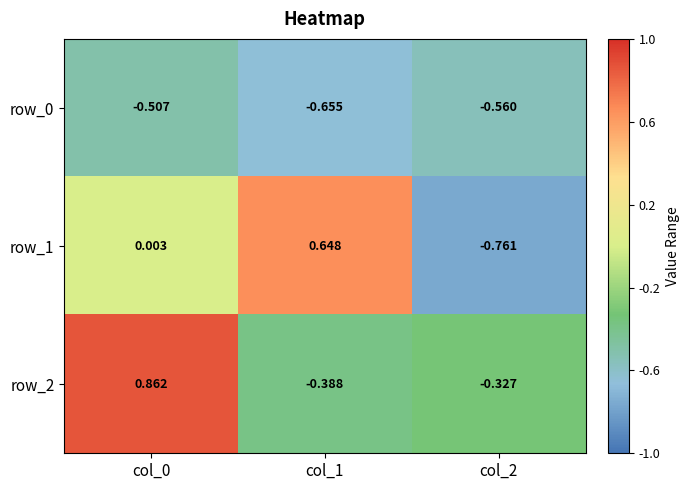

Is the value of row_2 at col_0 greater than the value of row_0 at col_2?

Yes